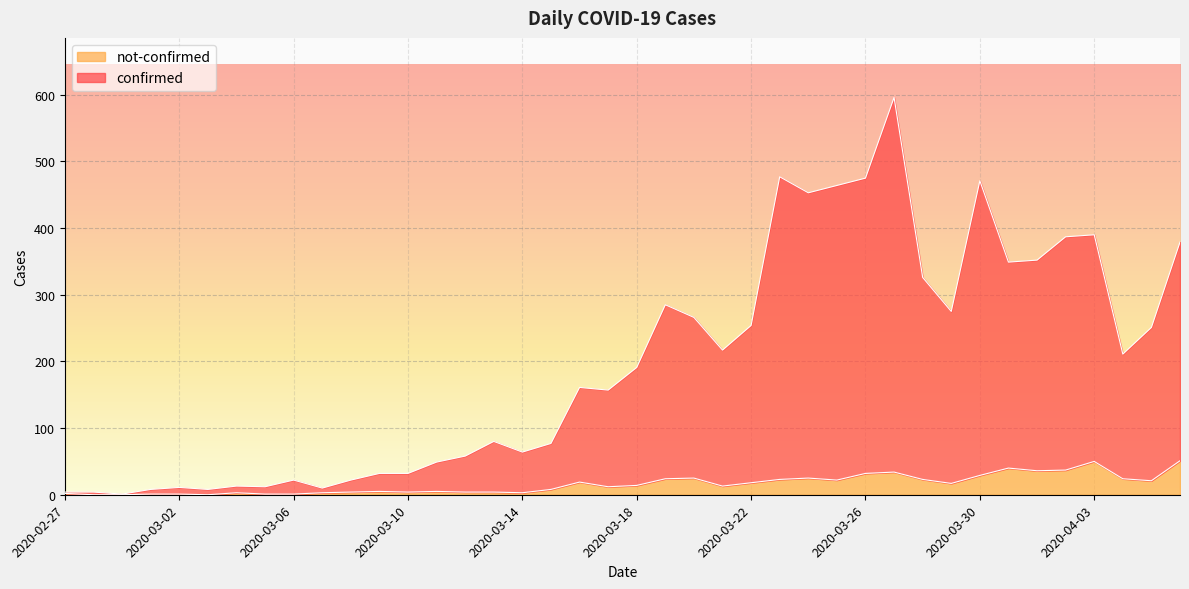

What is the value of the confirmed point at the 34th from the left?

349